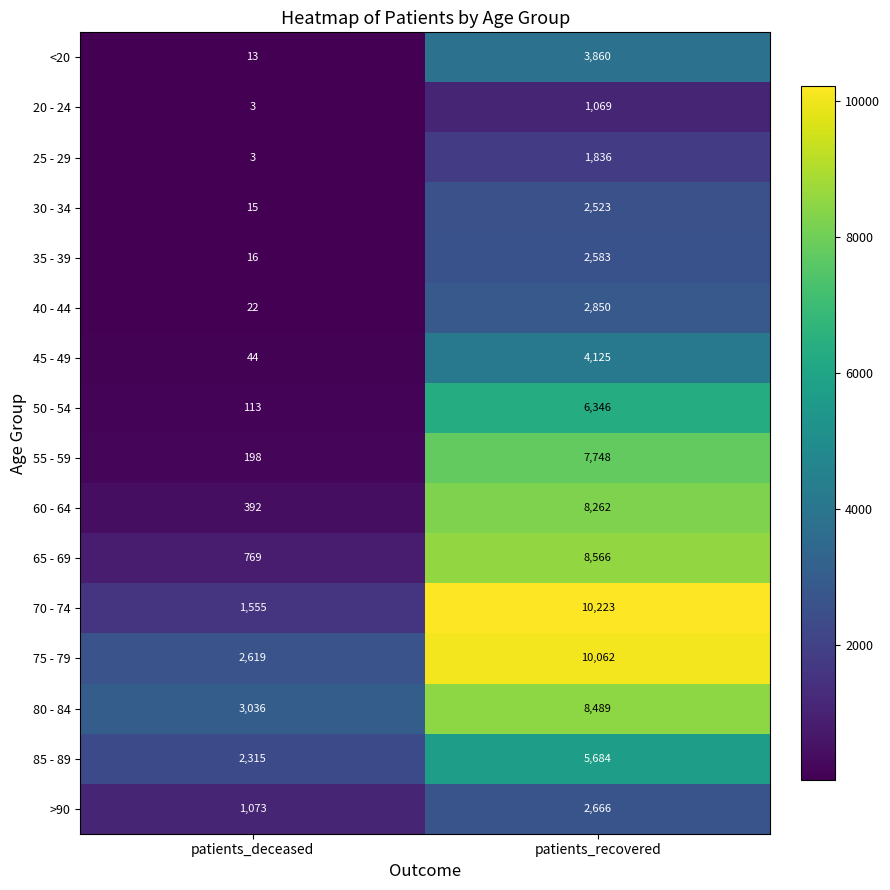

List the series in order of their peak value, highest first.

70 - 74, 75 - 79, 65 - 69, 80 - 84, 60 - 64, 55 - 59, 50 - 54, 85 - 89, 45 - 49, <20, 40 - 44, >90, 35 - 39, 30 - 34, 25 - 29, 20 - 24